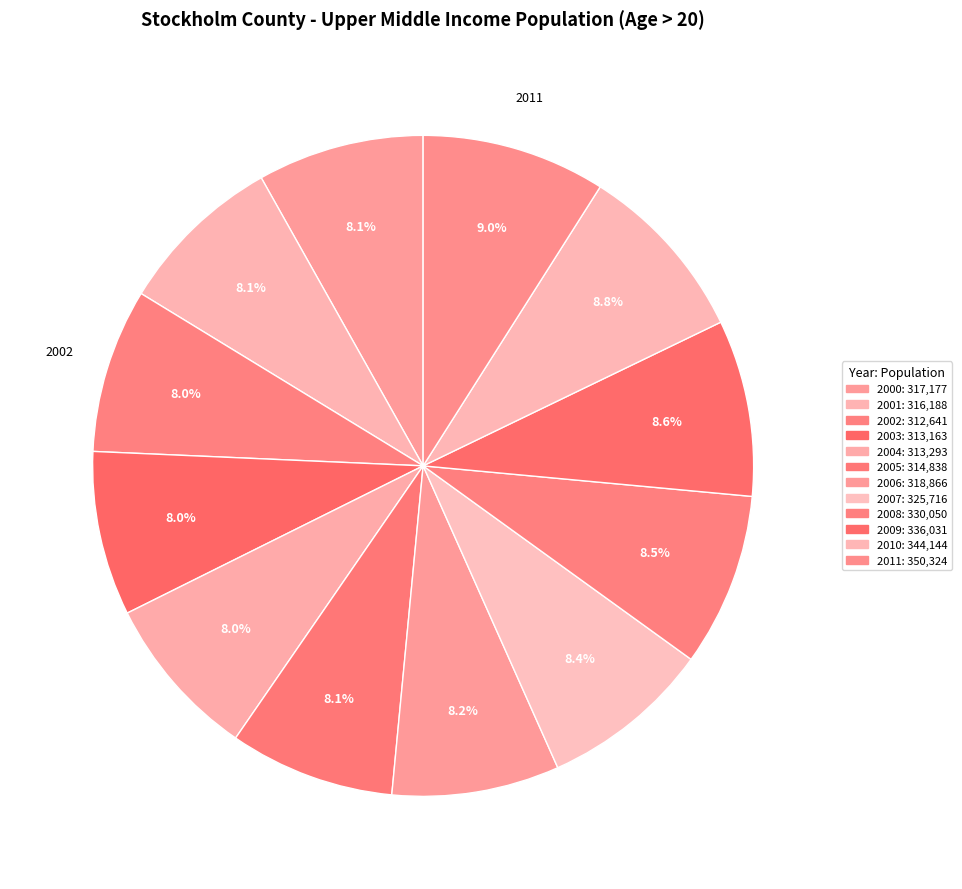

How many slices are in this pie chart?

12